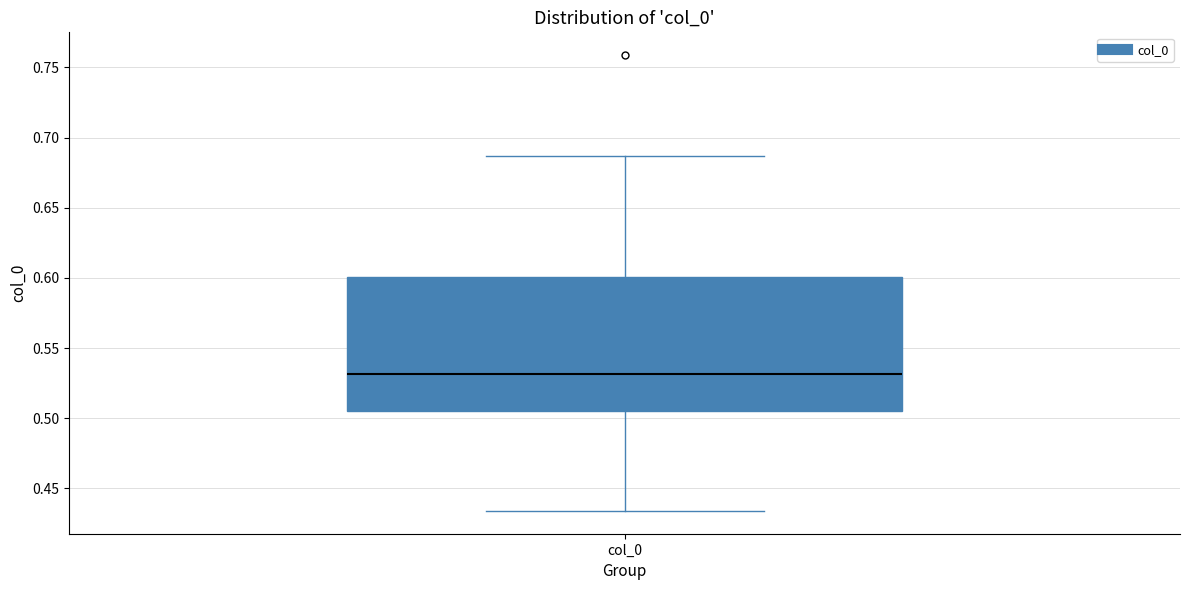

Where does the lower whisker of the box for col_0 end on the y-axis? The values are not printed on the chart, so give them approximately, as read against the axis.

0.435